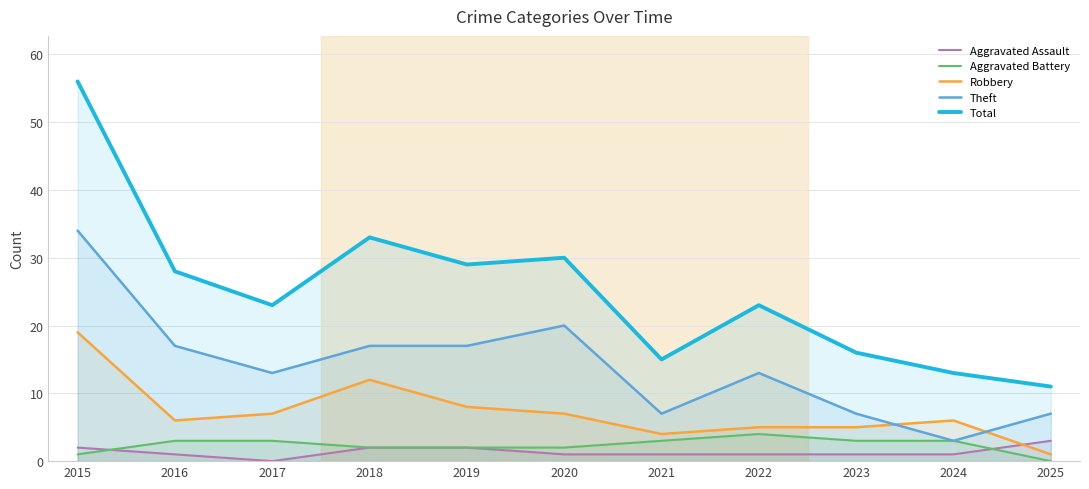

Does the chart display data point markers on the line(s)?

No